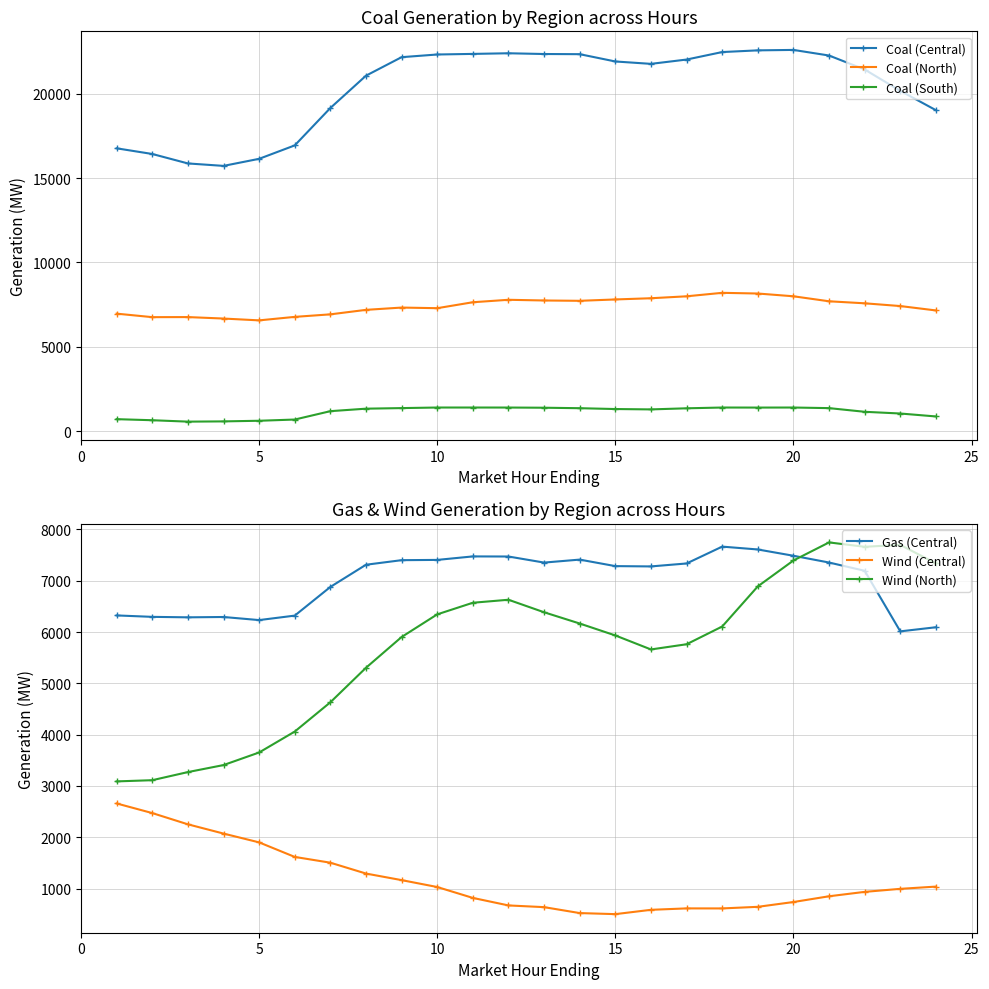

What is the lowest value of the Coal (South) series?

559.3